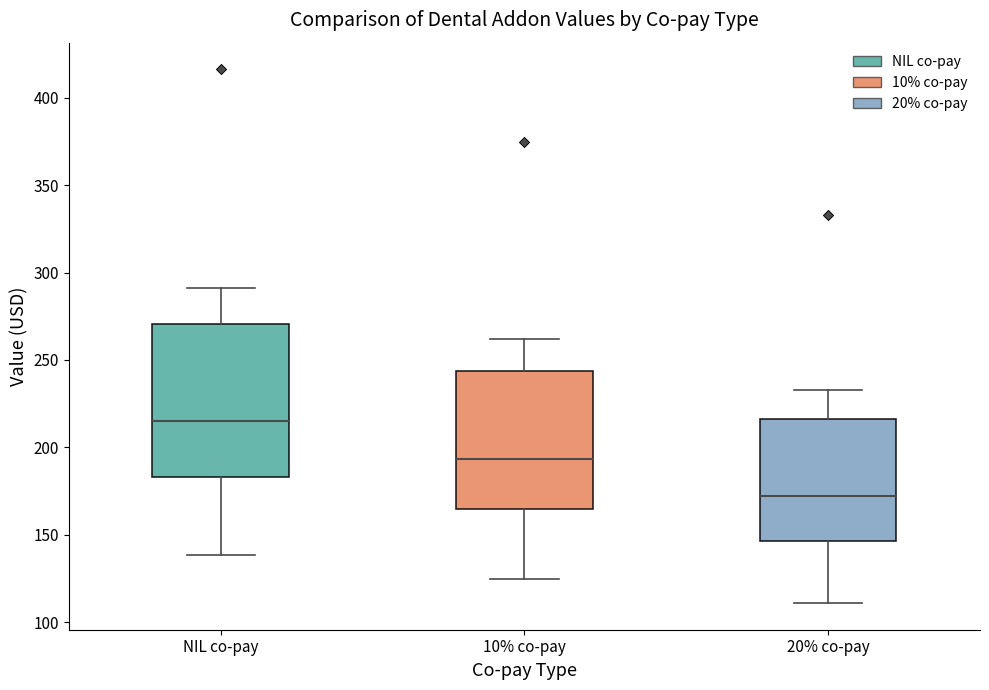

Reading left to right, read every box against the y-axis: the position of its median line, the range the box covers, and the ends of its whiskers. The values are not printed on the chart, so give them approximately, as read against the axis.

NIL co-pay: median 215, box 185 to 270, whiskers 140 to 290
10% co-pay: median 195, box 165 to 245, whiskers 125 to 260
20% co-pay: median 170, box 145 to 215, whiskers 110 to 235